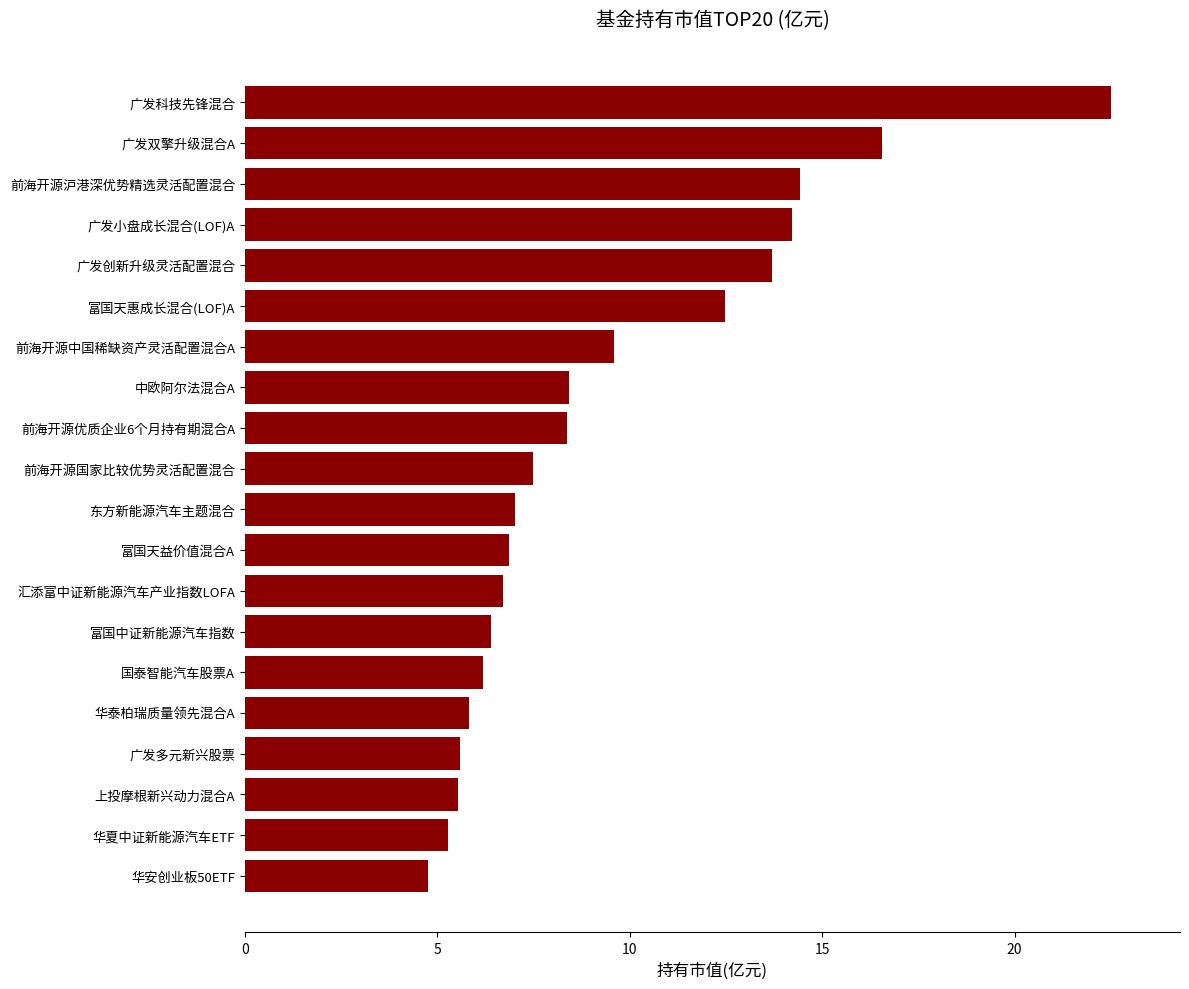

Approximately how many times larger is the value at 汇添富中证新能源汽车产业指数LOFA compared to 前海开源优质企业6个月持有期混合A?

0.8